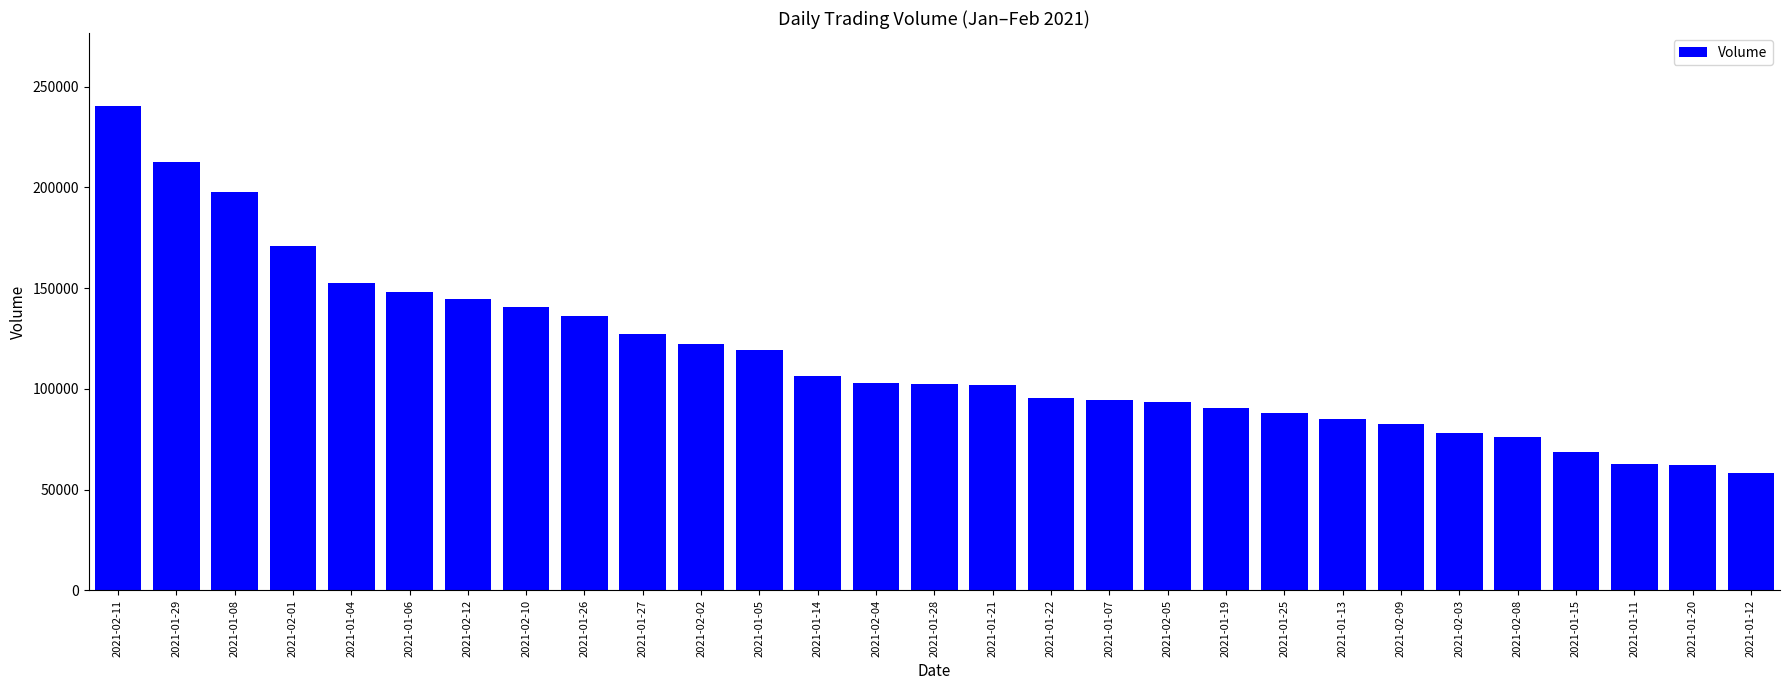

At which category does the chart reach its peak across all series?

2021-02-11